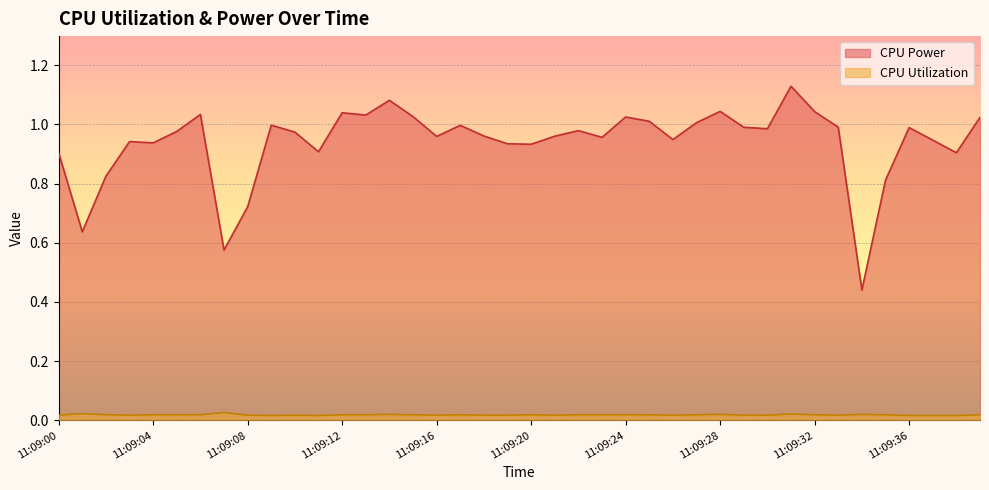

True or false: CPU Power and CPU Utilization intersect in this chart.

False